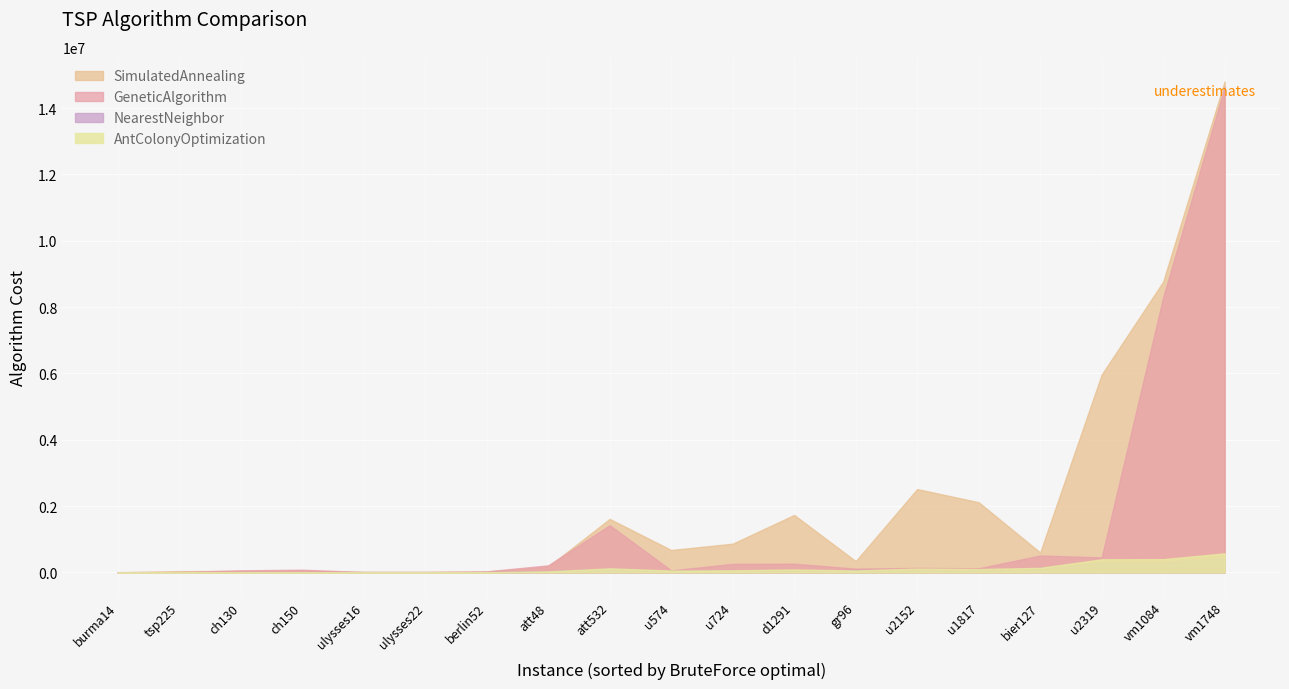

What is the minimum value for NearestNeighbor?

3868.8